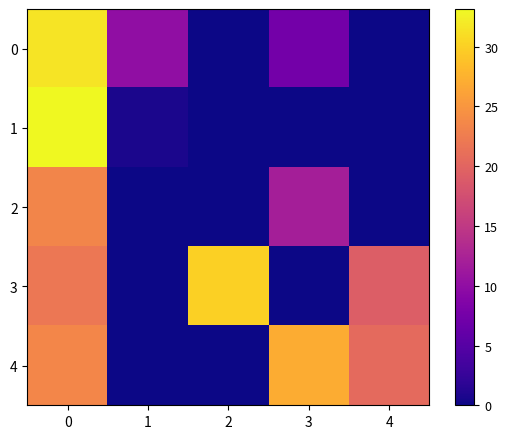

Which series has the largest total across all categories?

3